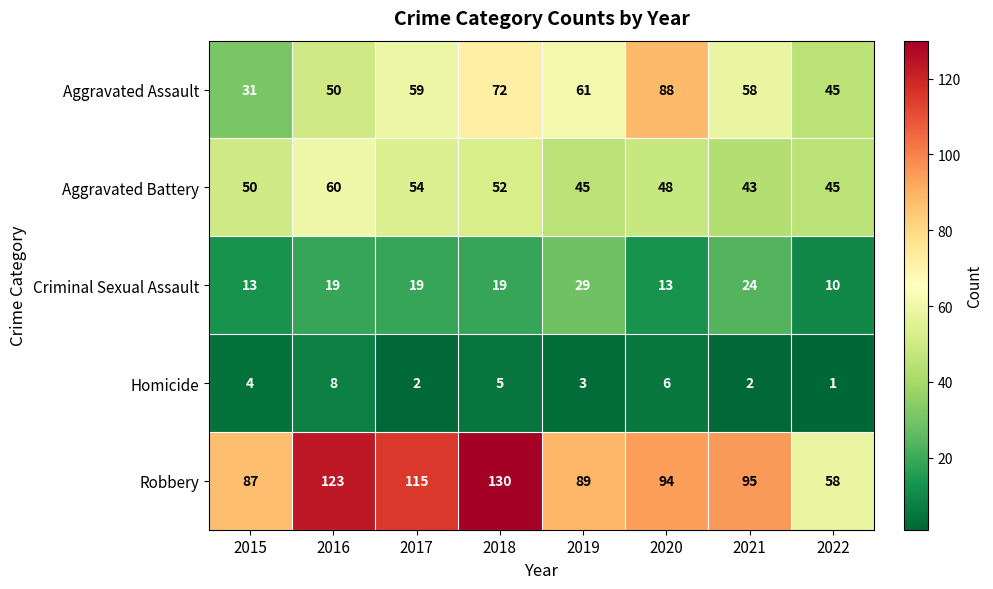

Between 2021 and 2022, which series saw the biggest shift?

Robbery